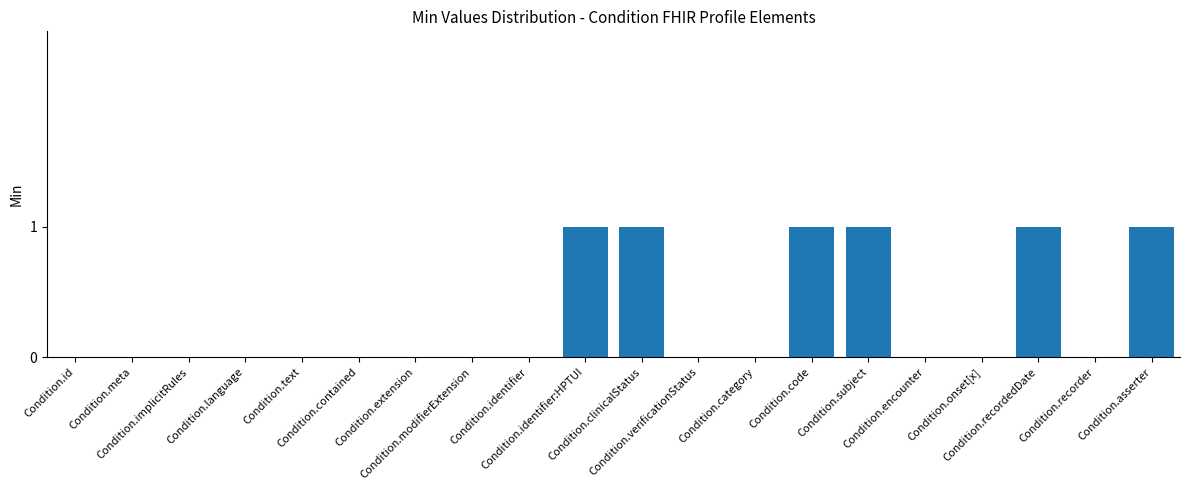

The value at Condition.identifier:HPTUI is 1. True or false?

True